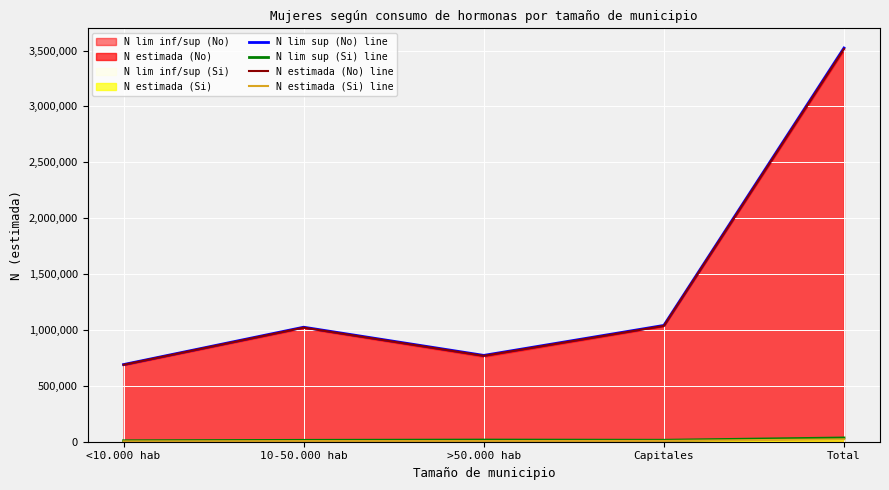

The N estimada (No) line series shows 1483708 at Total. True or false?

False